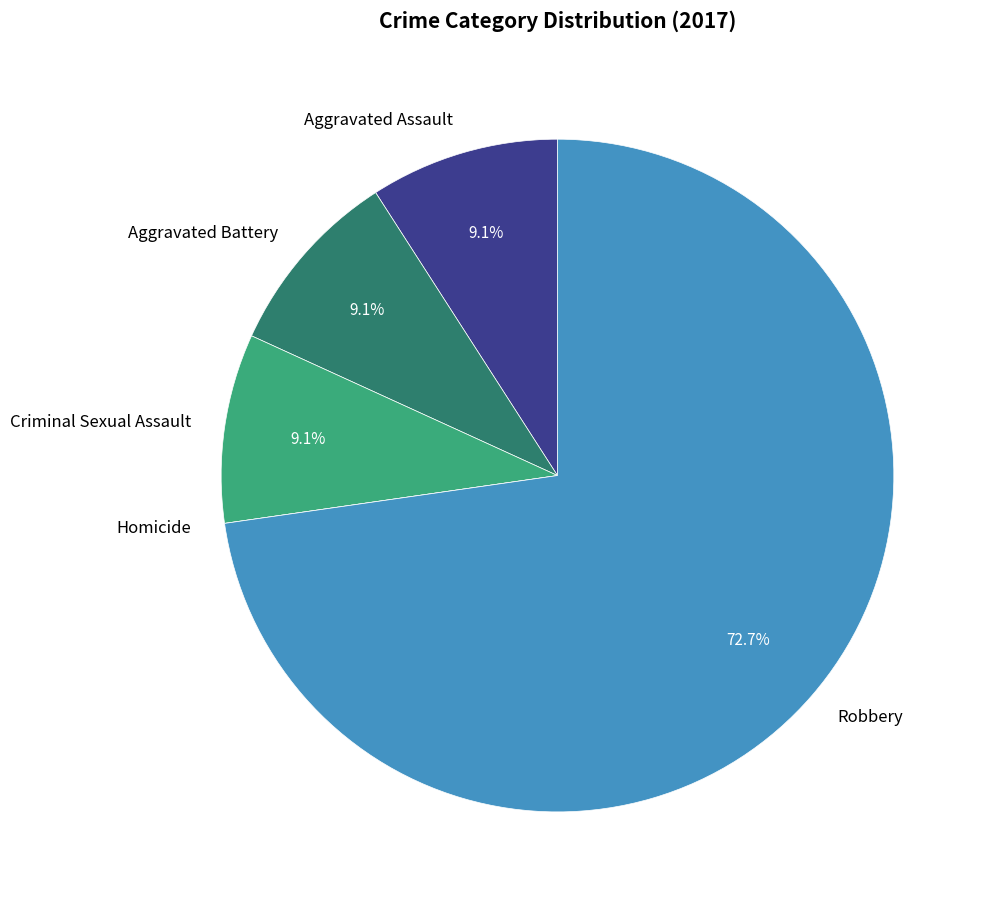

Approximately how many times larger is the value at Aggravated Battery compared to Criminal Sexual Assault?

1.0